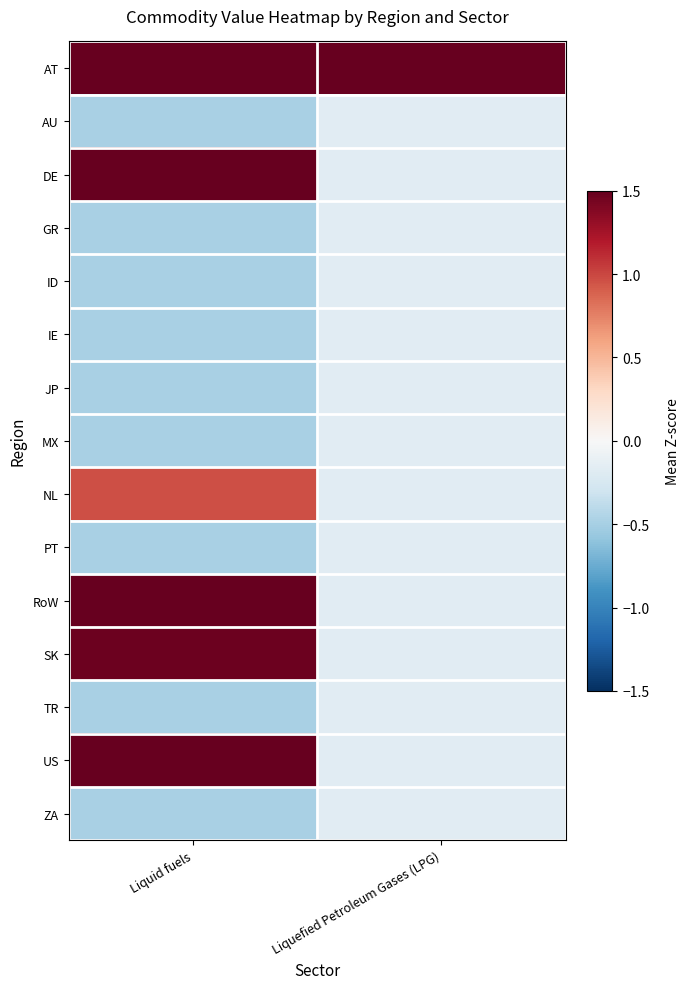

At Liquid fuels, list the series in order from largest to smallest.

AT, DE, RoW, US, SK, NL, ZA, TR, PT, GR, JP, IE, AU, ID, MX